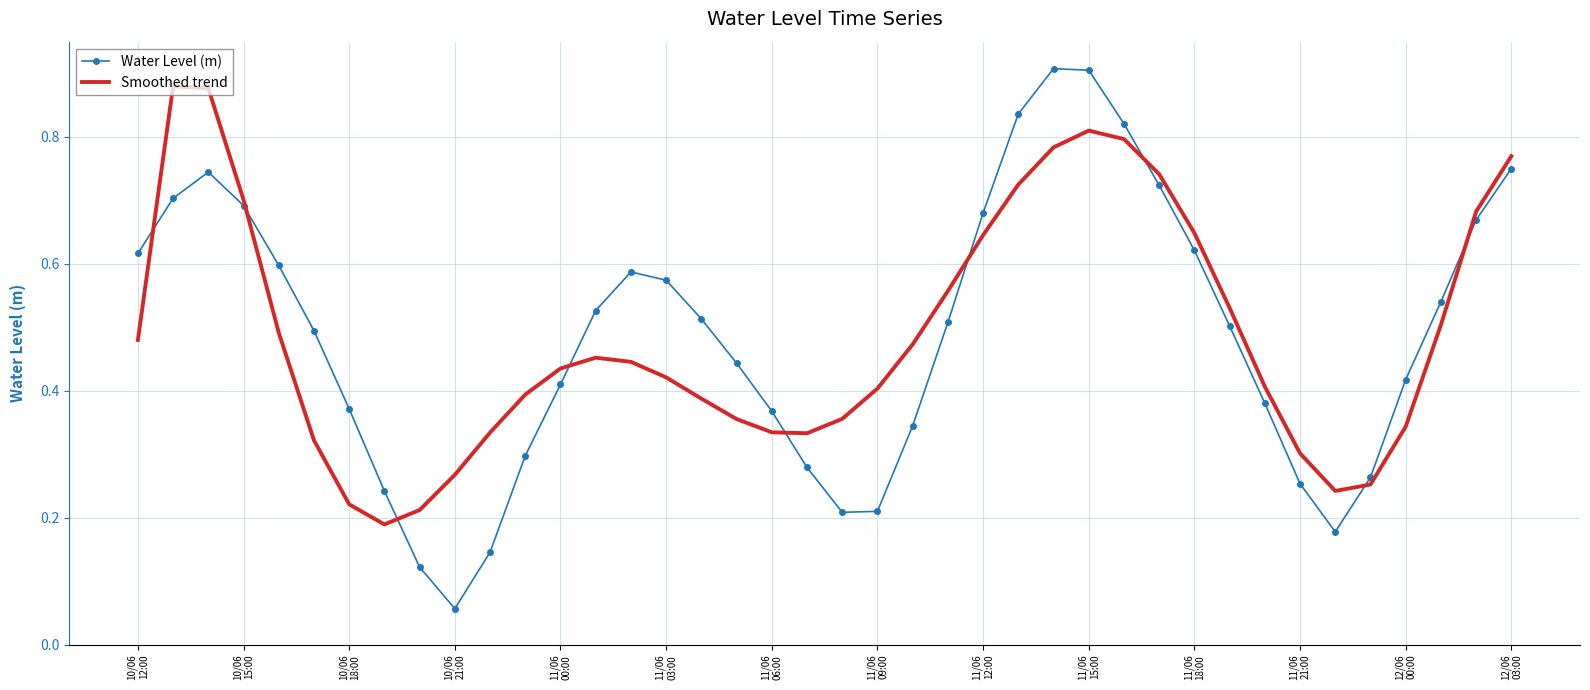

True or false: Smoothed trend has more than 0 interior local peaks.

True